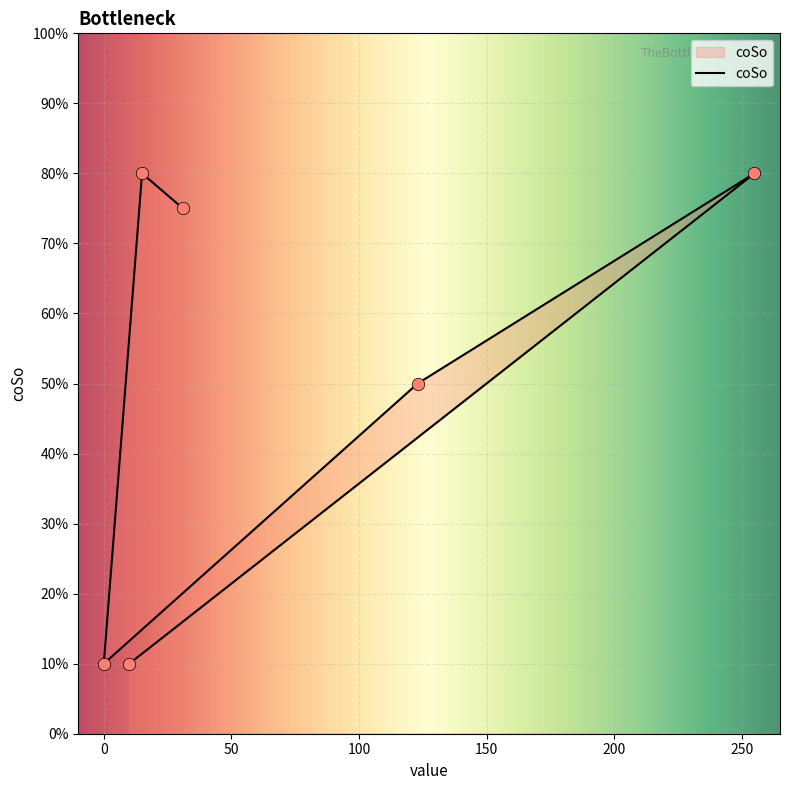

Between 255 and 10, which is larger?

255